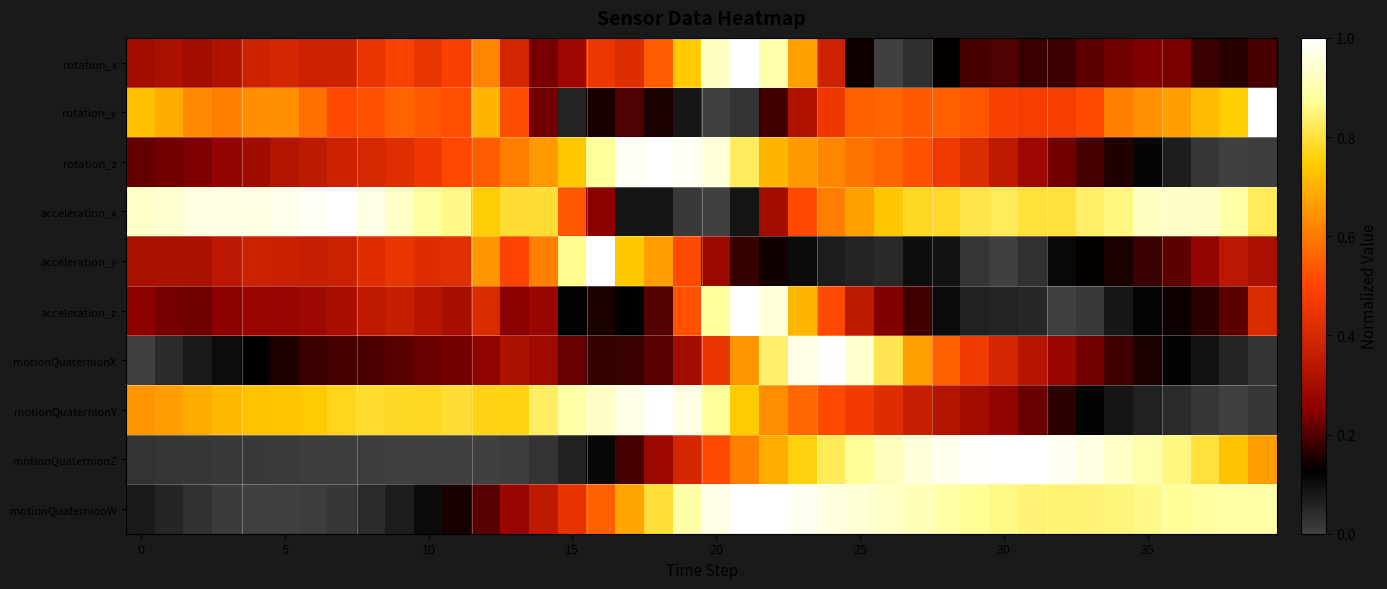

What is the maximum value shown in the chart?

1.0